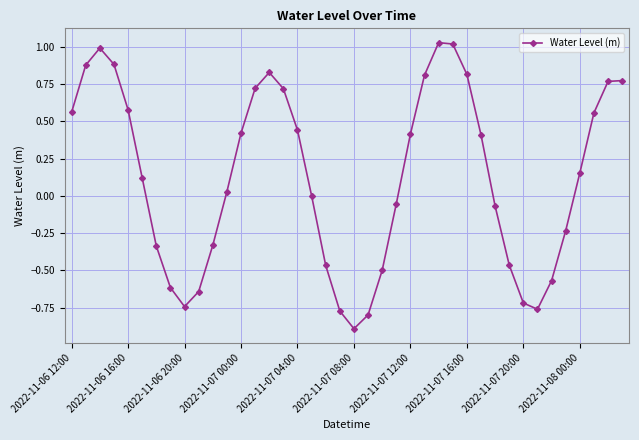

What is the average value?

0.1